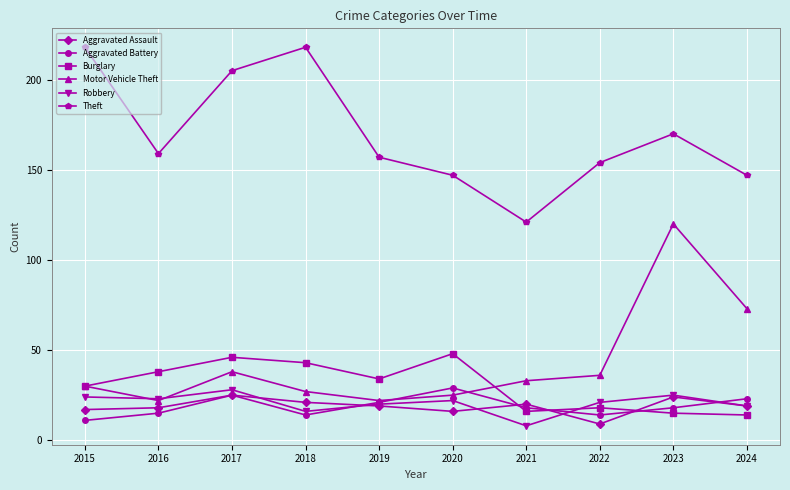

True or false: Aggravated Battery and Theft intersect in this chart.

False